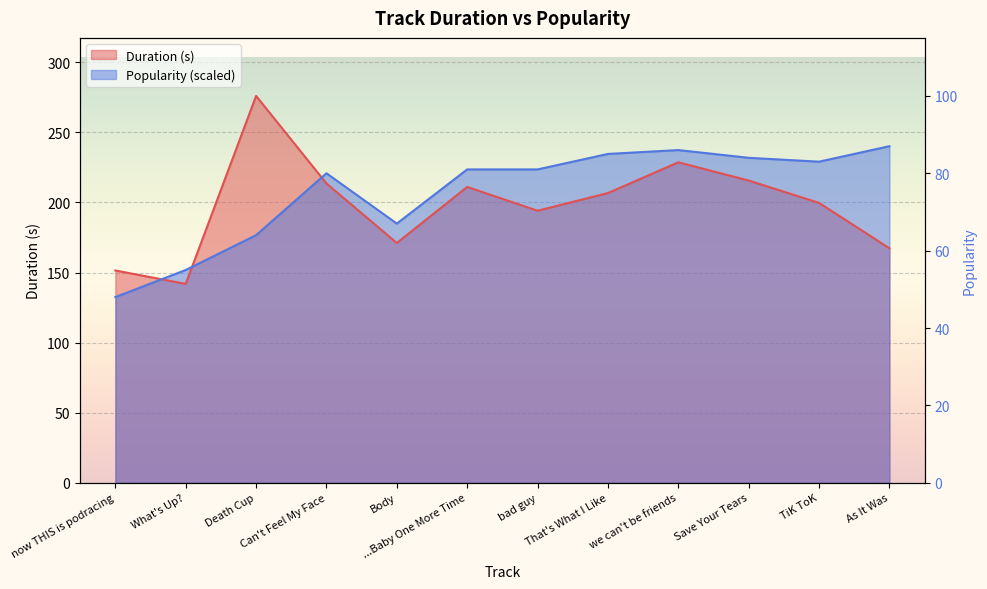

What is the difference between the maximum and minimum values in the Duration (s) series?

134.1